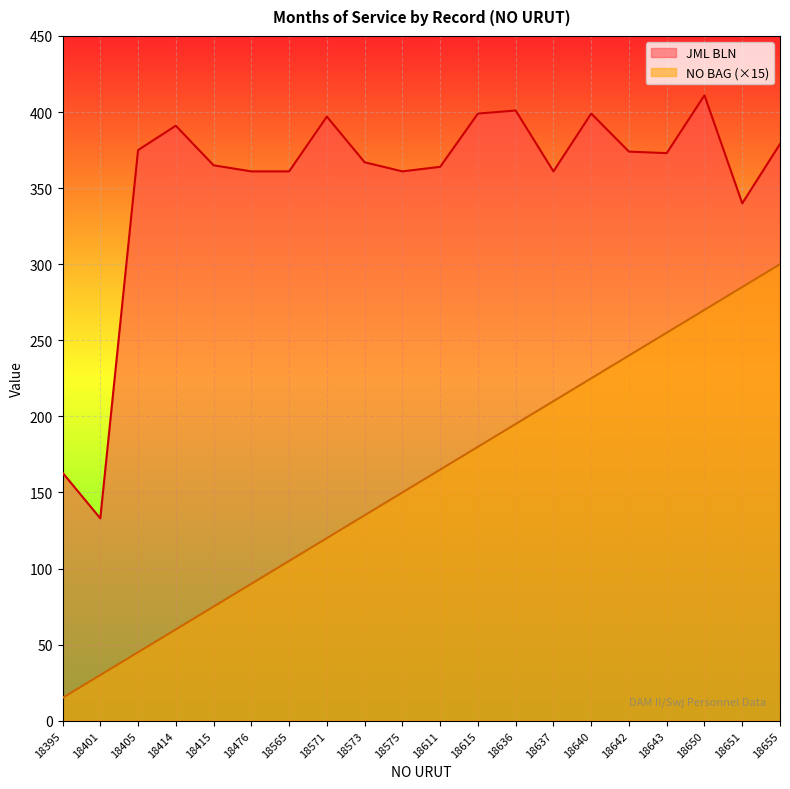

At 18643, list the series in order from smallest to largest.

NO BAG (×15), JML BLN